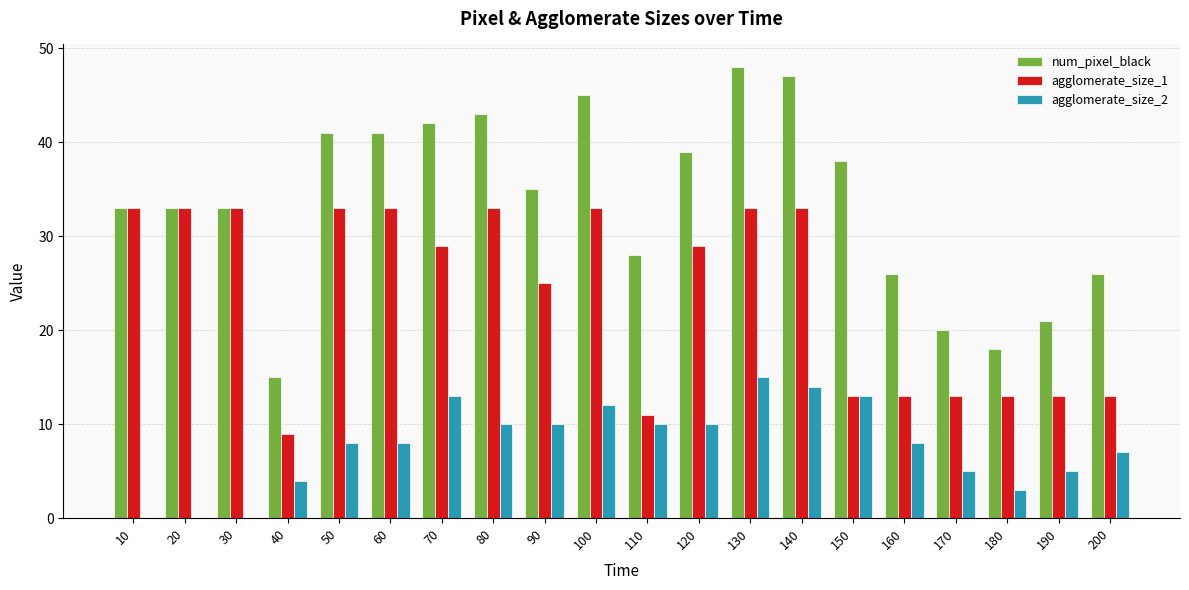

How many data points does each series have?

20